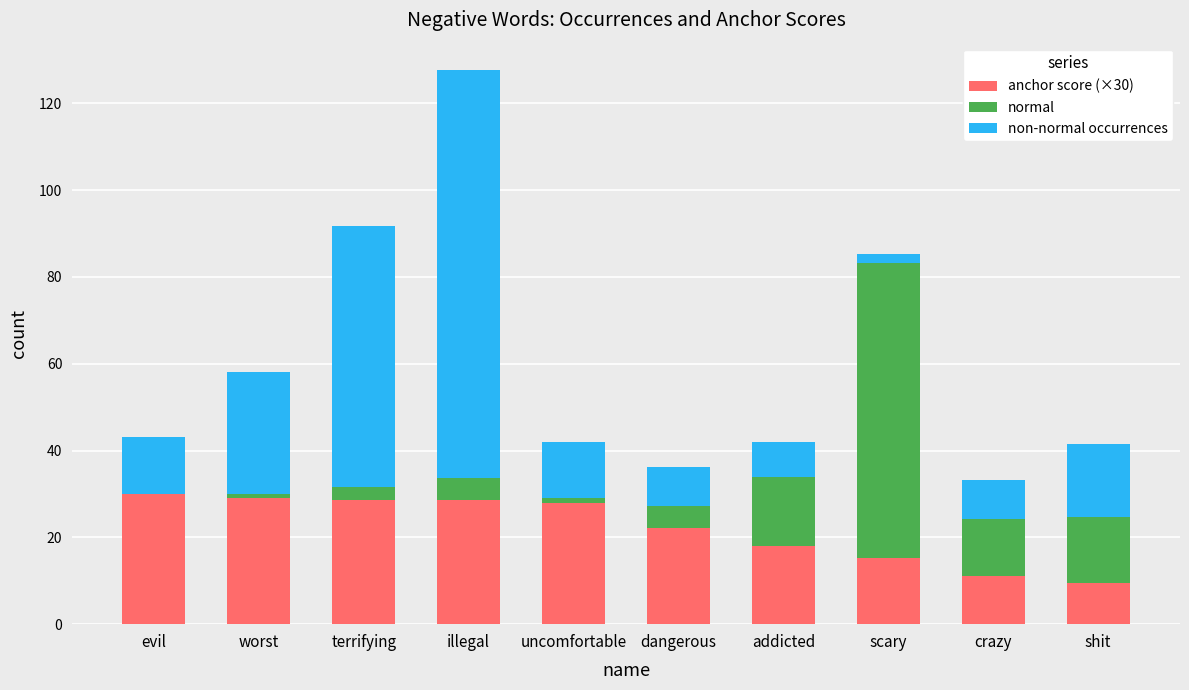

At which category does the chart reach its peak across all series?

illegal